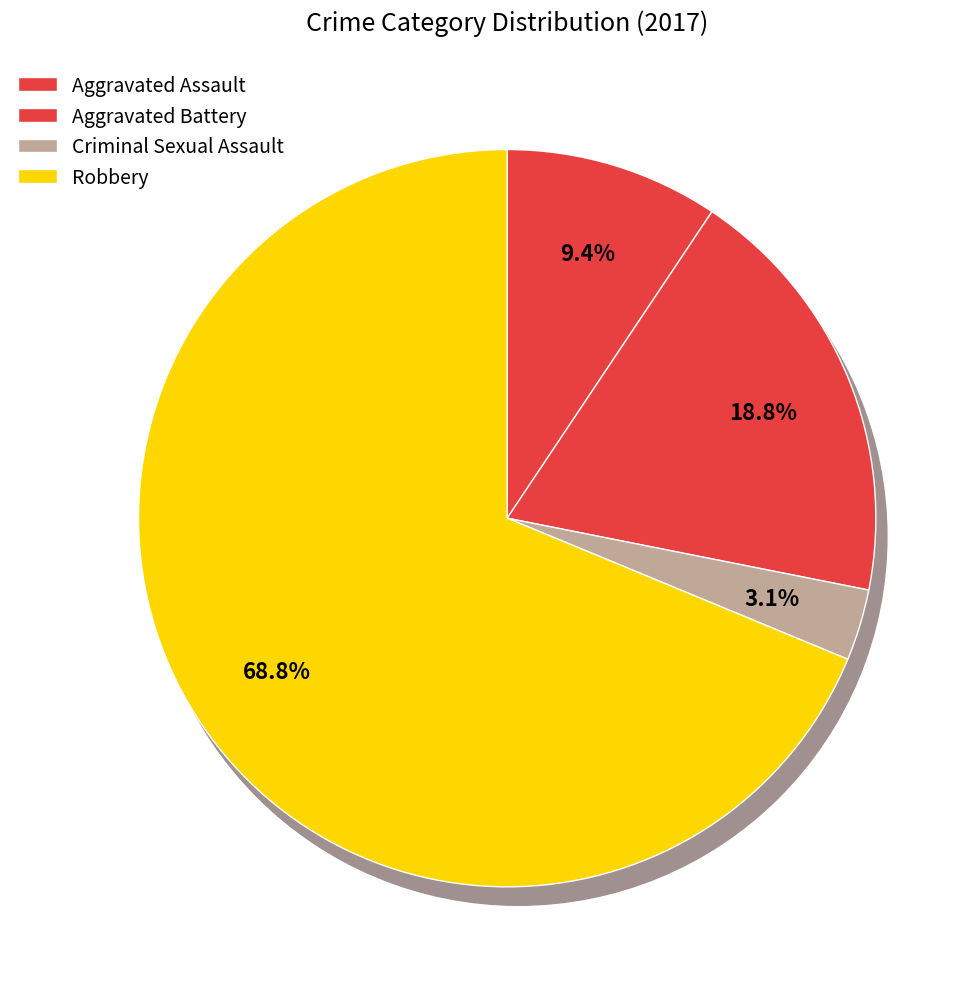

Approximately how many times larger is the value at Criminal Sexual Assault compared to Aggravated Assault?

0.3